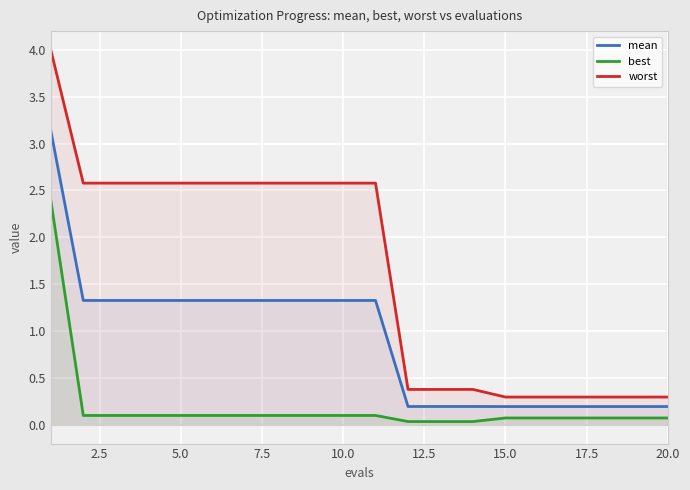

Which series has the largest total across all categories?

worst